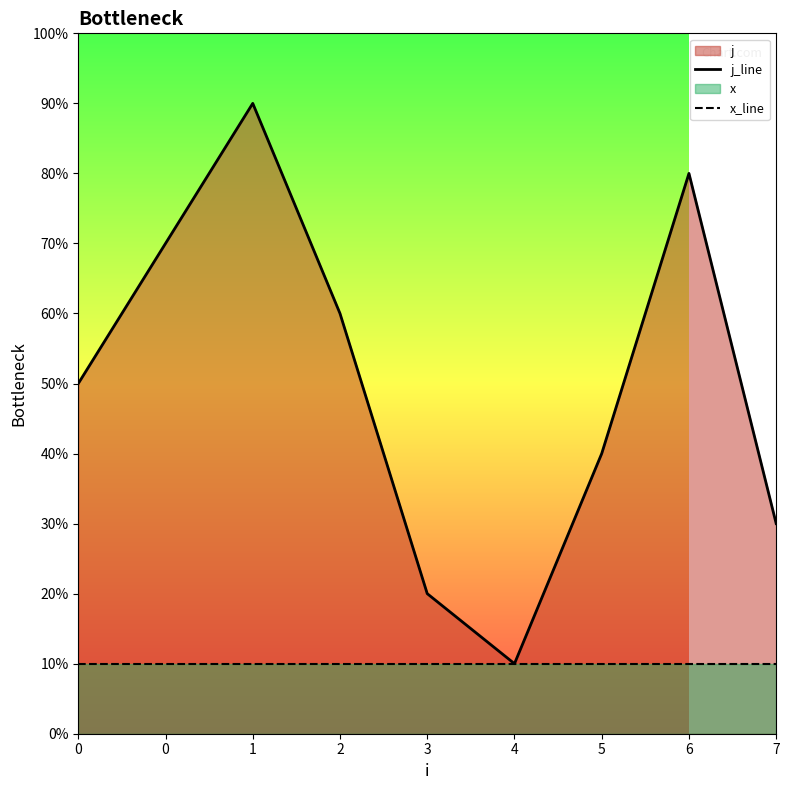

True or false: j_line and x_line intersect in this chart.

False